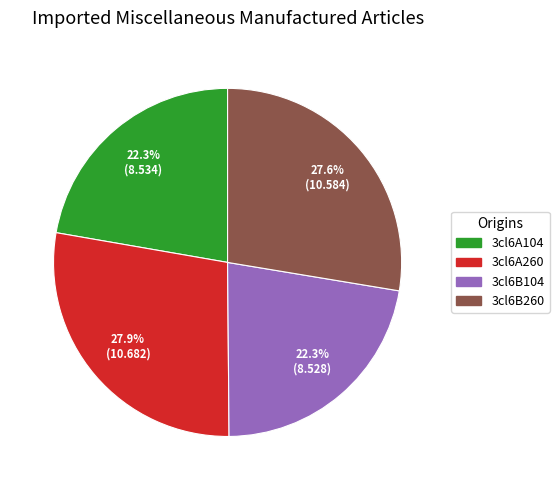

Is it true that 3cl6A104 is 11% of the pie?

False